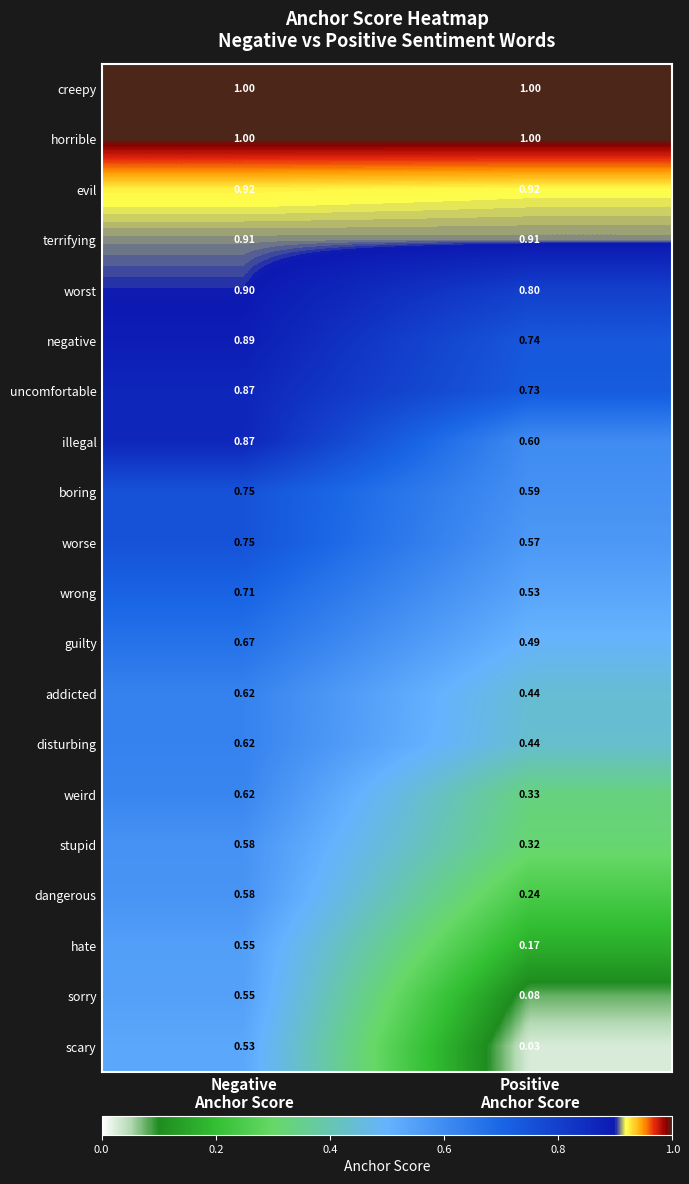

Which series has the widest spread of values?

scary